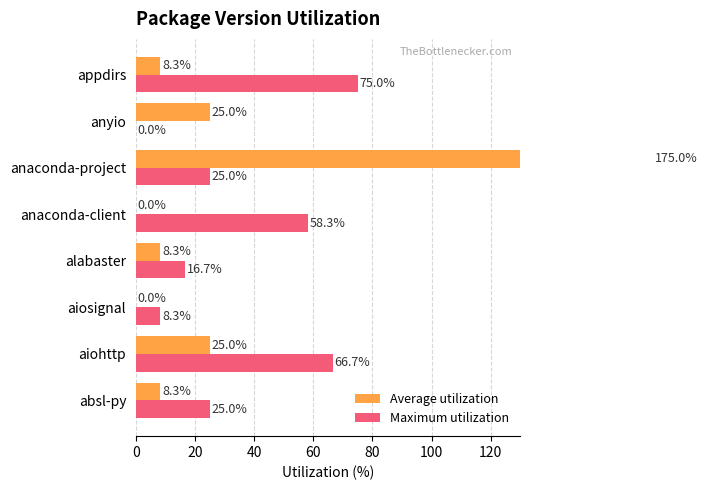

What are all the series names shown in the legend?

Average utilization, Maximum utilization